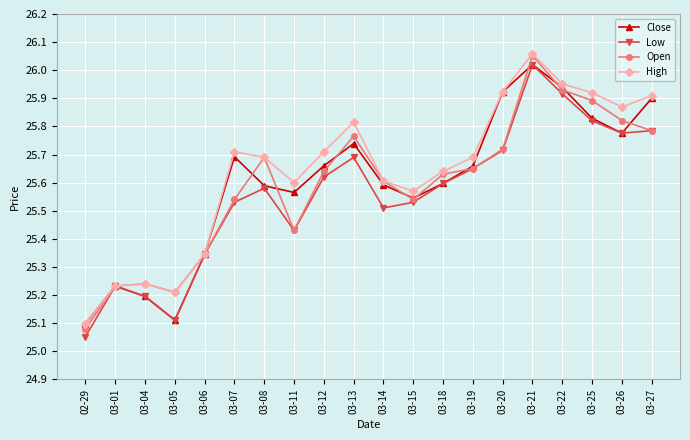

The value of Close at 03-26 is 9.8. True or false?

False